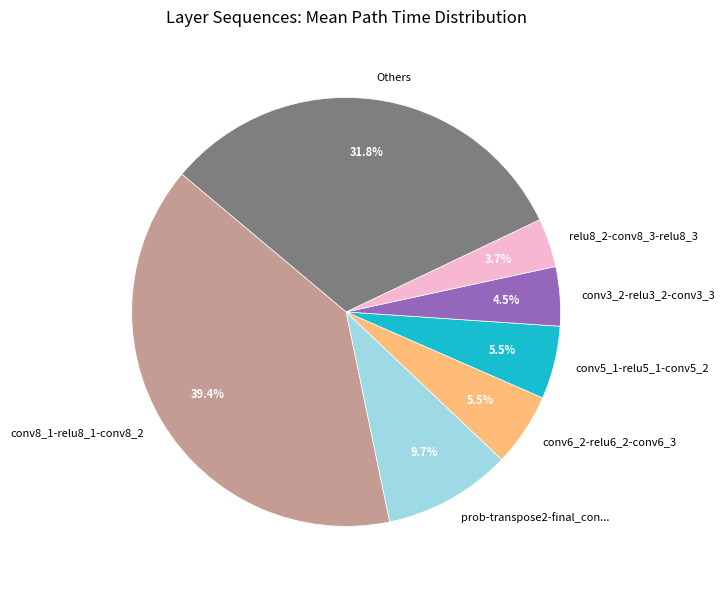

Is there any slice that represents more than half of the pie?

No